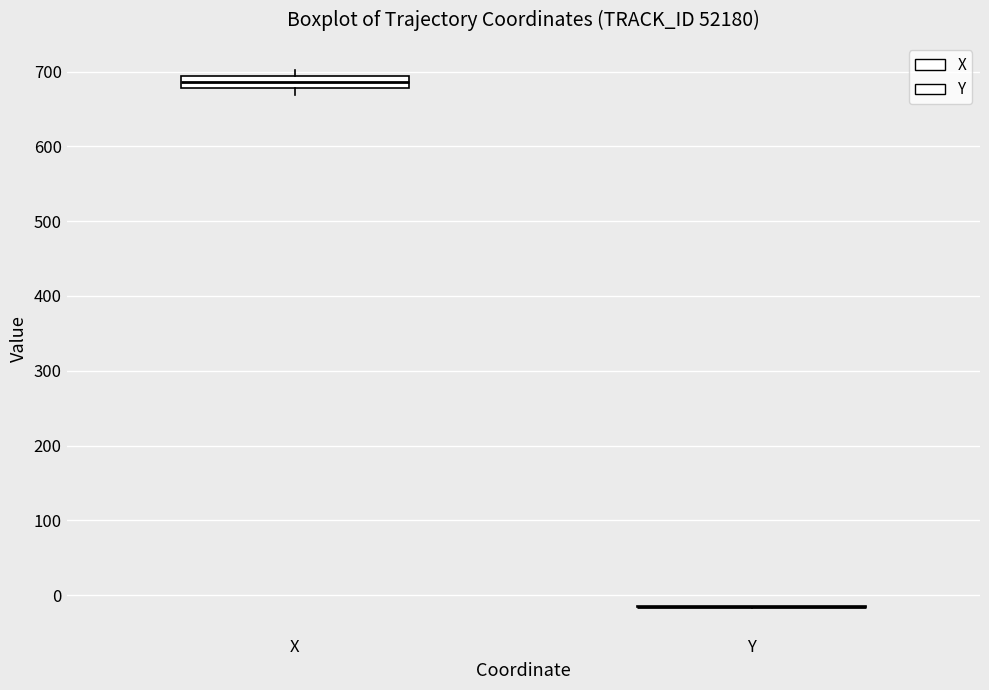

Where is the upper edge of the box for X on the y-axis? The values are not printed on the chart, so give them approximately, as read against the axis.

690